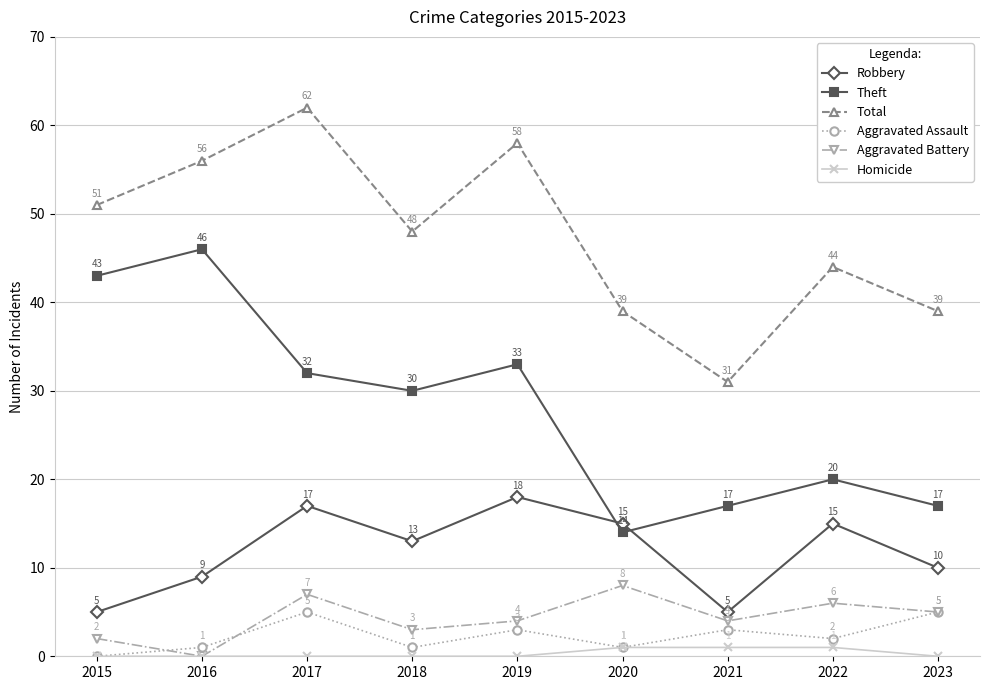

The value of Total at 2017 is 62. True or false?

True